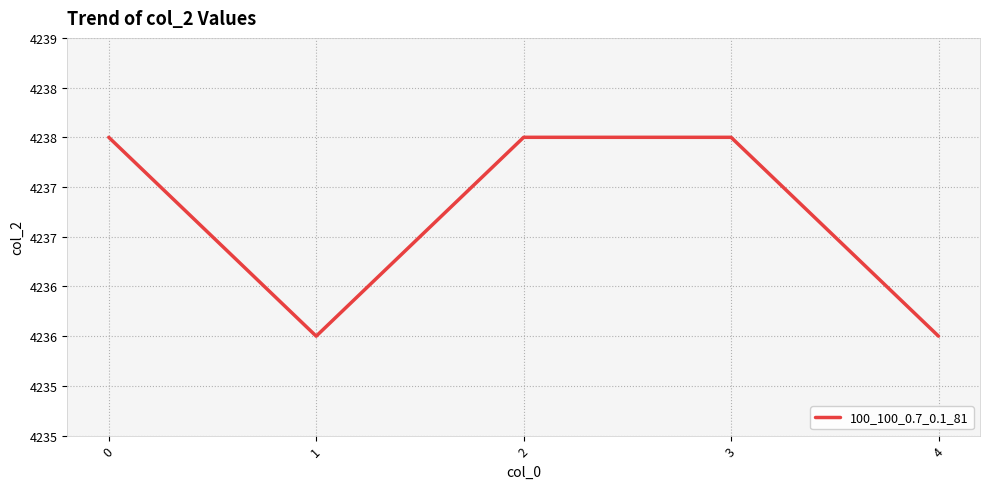

Is this an area chart (filled region under the line)?

No